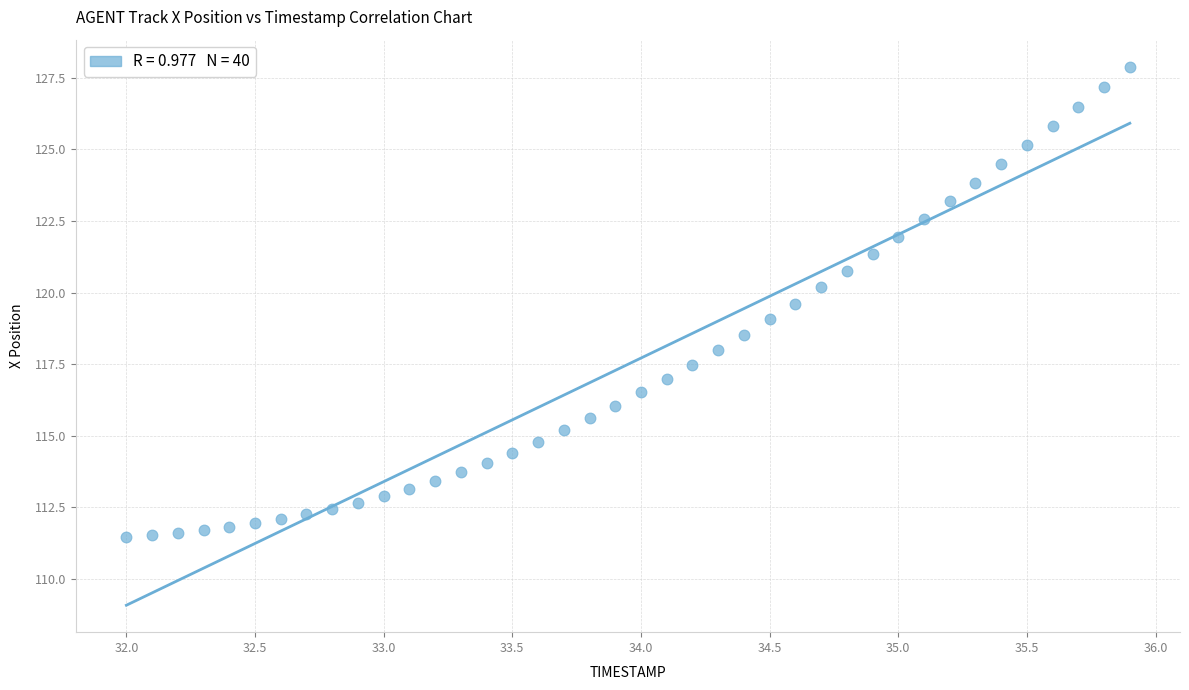

What is the range of X values (max minus min)?

3.9